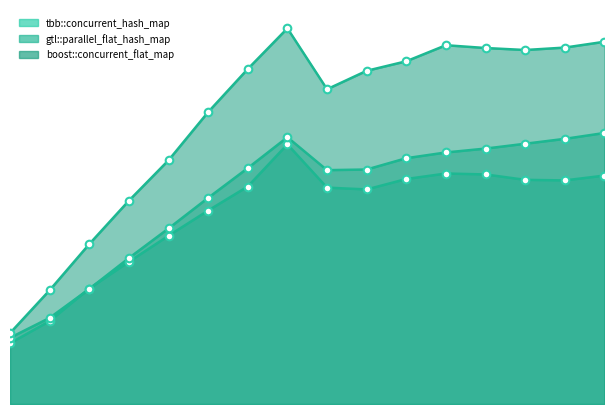

What are all the series names shown in the legend?

tbb::concurrent_hash_map, gtl::parallel_flat_hash_map, boost::concurrent_flat_map